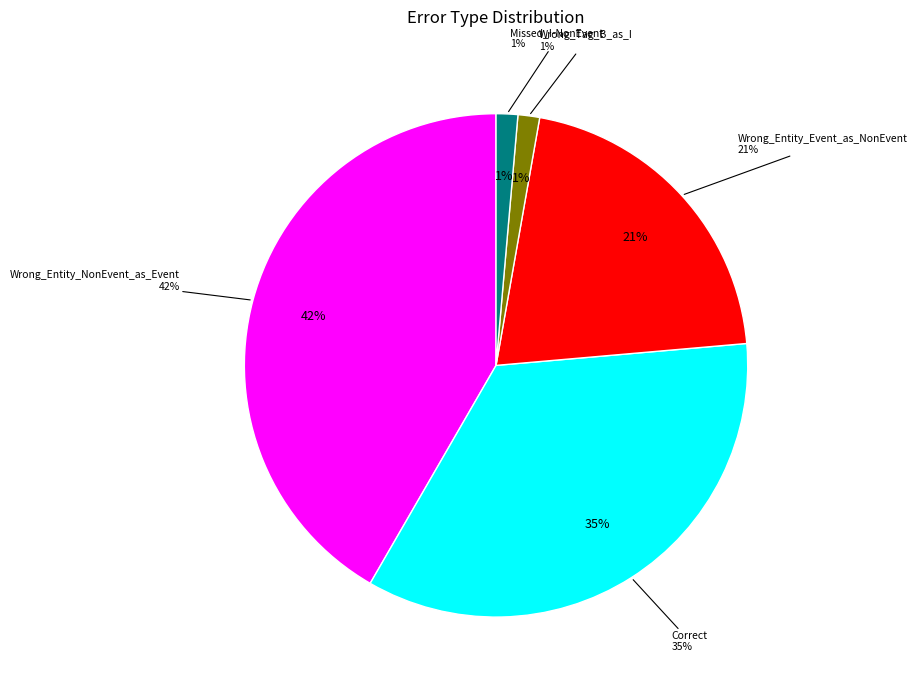

Count the number of slices in the pie.

5